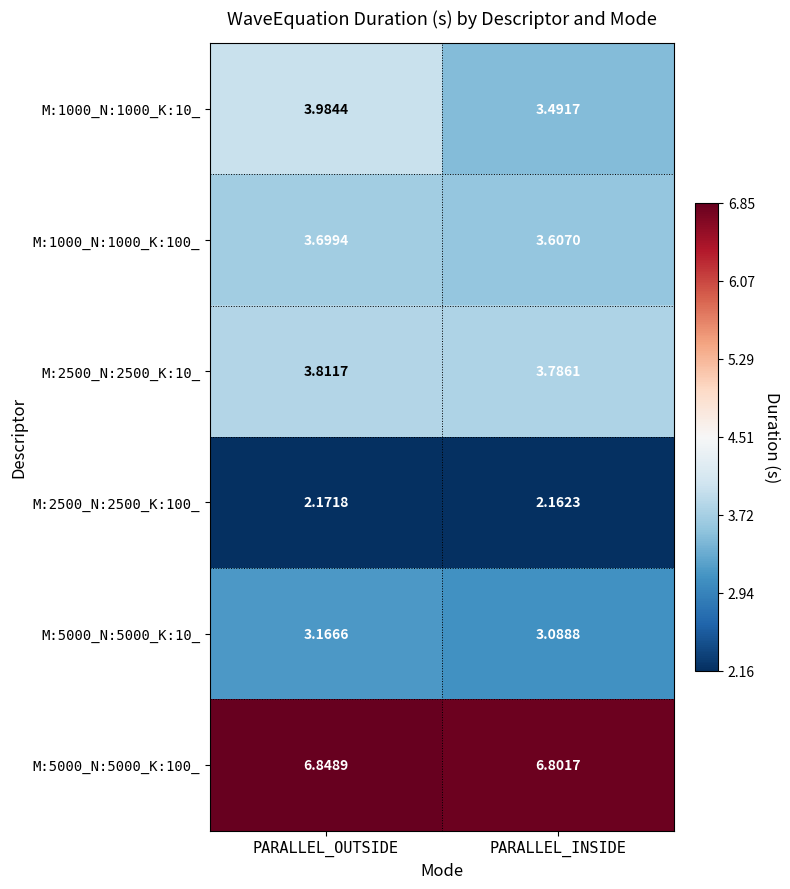

List the labels in order of M:1000_N:1000_K:10_ value, smallest first.

PARALLEL_INSIDE, PARALLEL_OUTSIDE